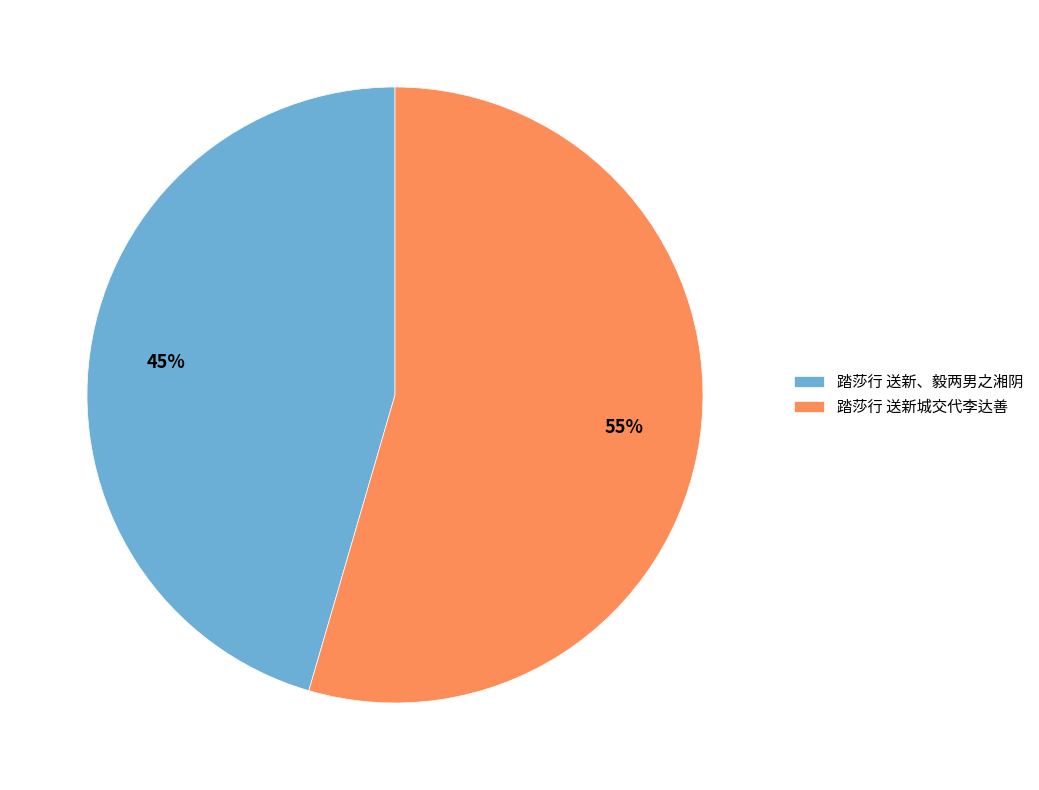

Which category has the biggest portion of the pie?

踏莎行 送新城交代李达善